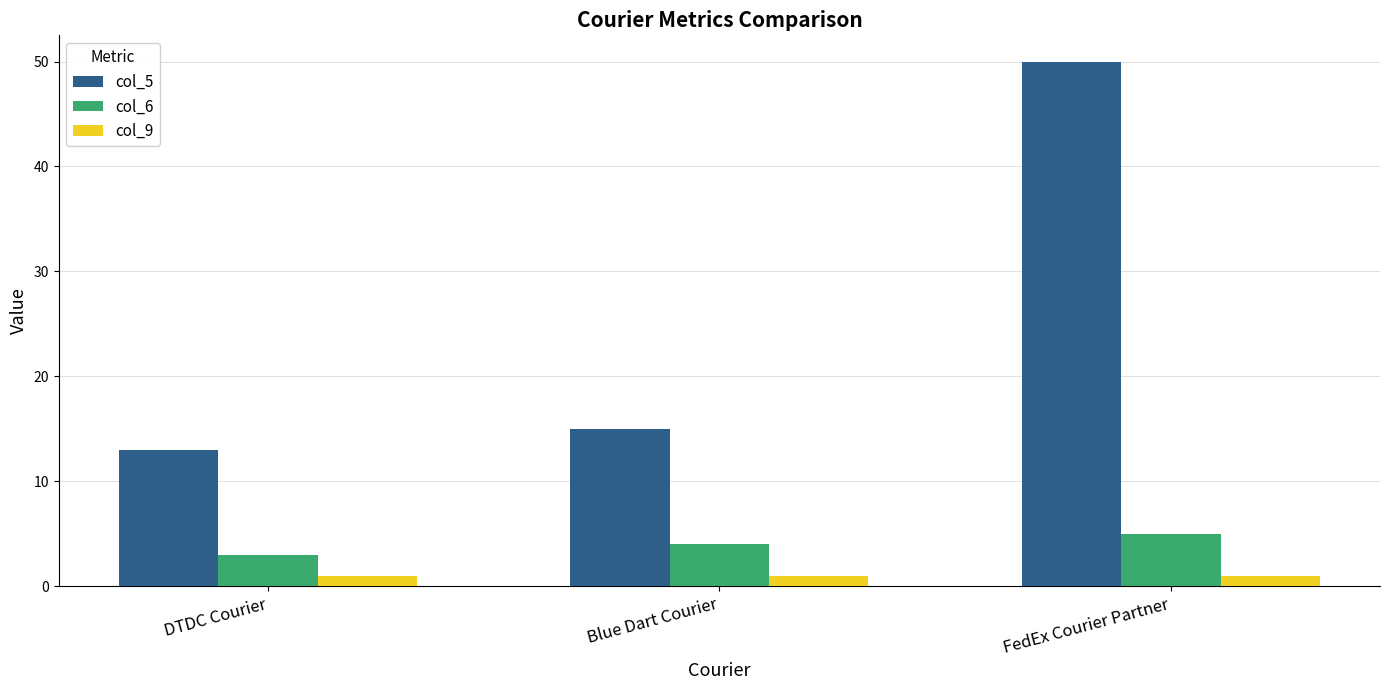

Reading left to right, extract all data points from this chart.

col_5: DTDC Courier=13	Blue Dart Courier=15	FedEx Courier Partner=50
col_6: DTDC Courier=3	Blue Dart Courier=4	FedEx Courier Partner=5
col_9: DTDC Courier=1	Blue Dart Courier=1	FedEx Courier Partner=1